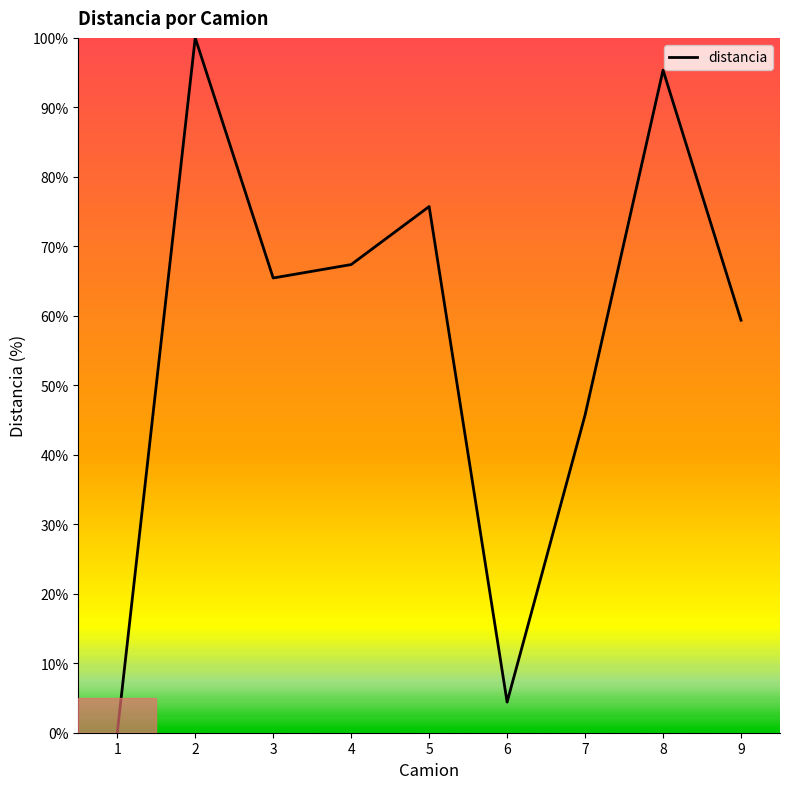

What is the difference between the values at 4 and 5?

8.3